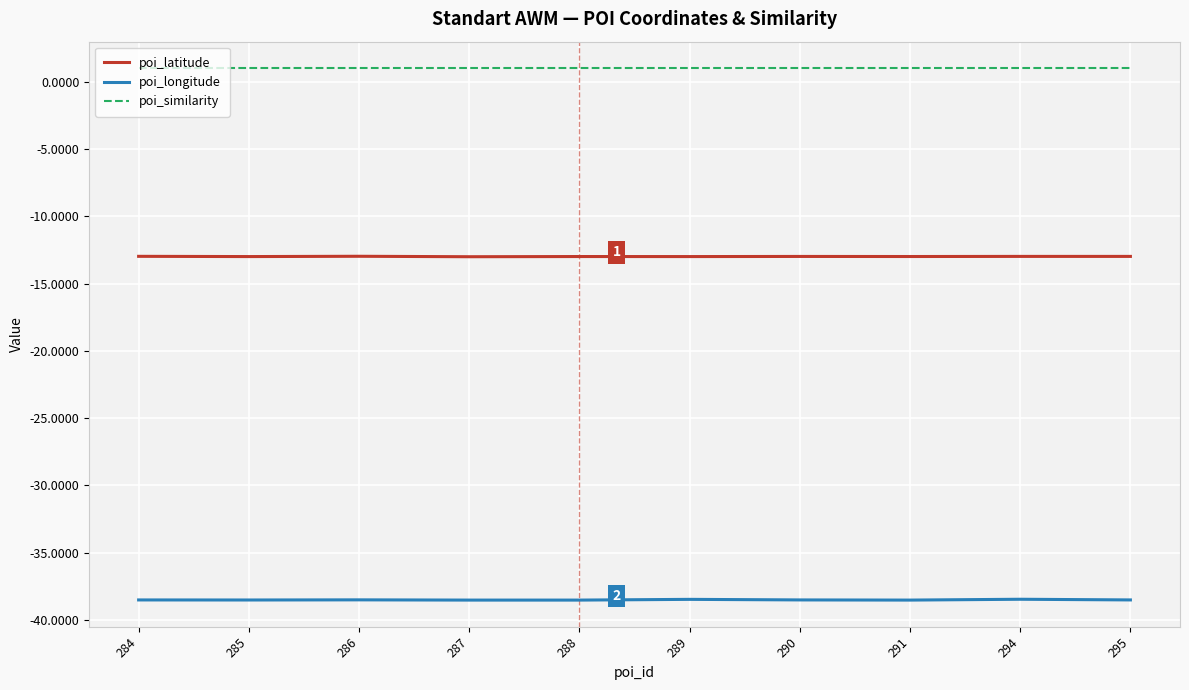

What is the spread (max minus min) of values at 284?

39.5